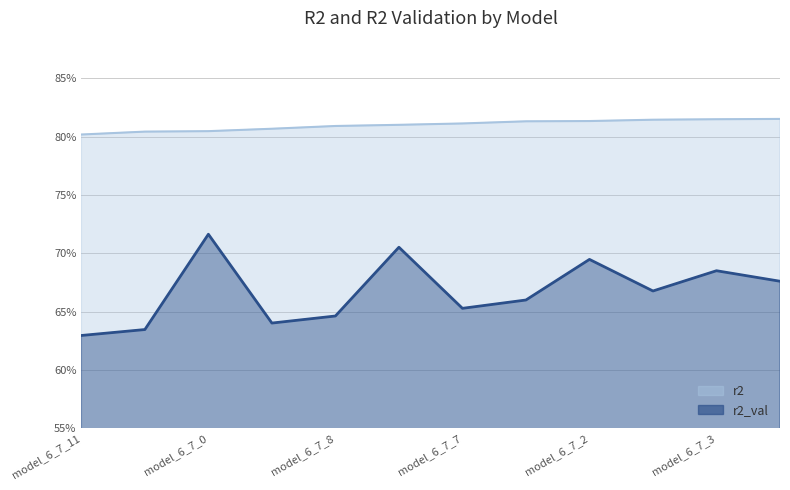

In r2_val, how many points are lower than both neighbors (excluding endpoints)?

3